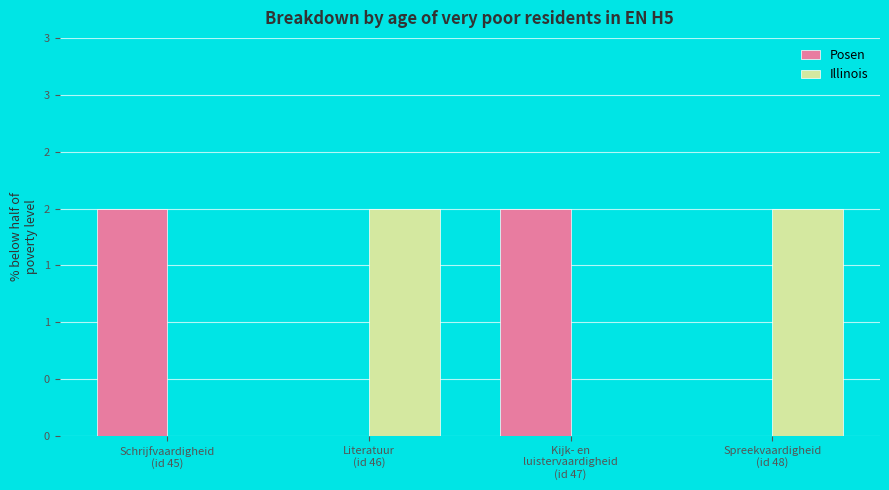

What is the sum of all Posen values?

4